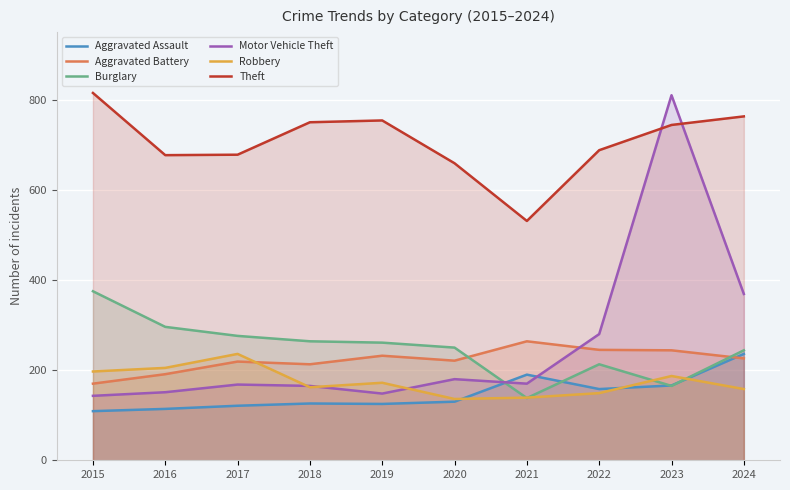

At which category is the sum across all series the highest?

2023